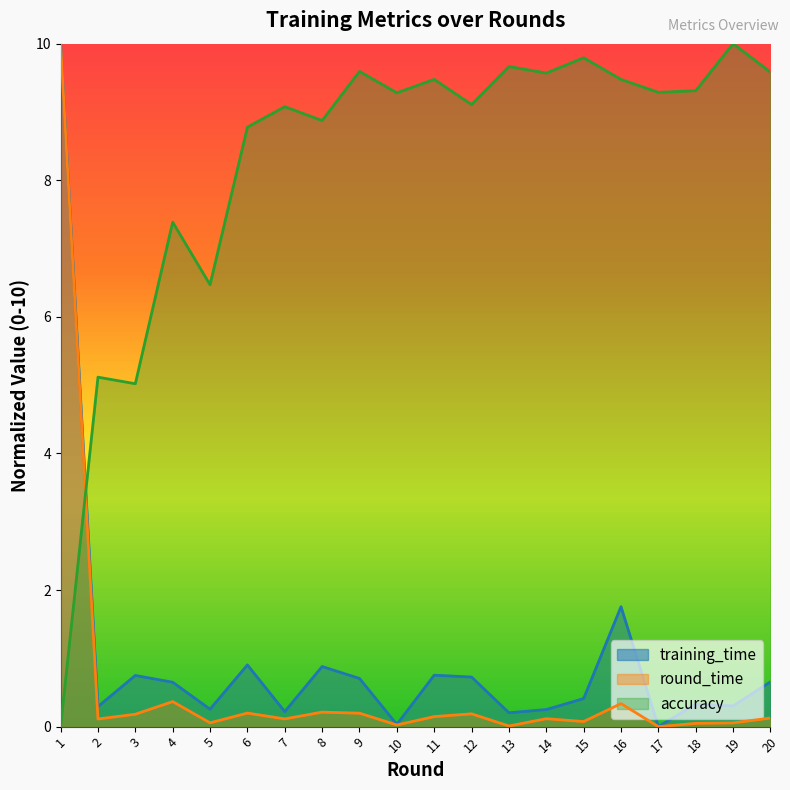

What is the difference between the second highest and second lowest values in the round_time series?

0.4